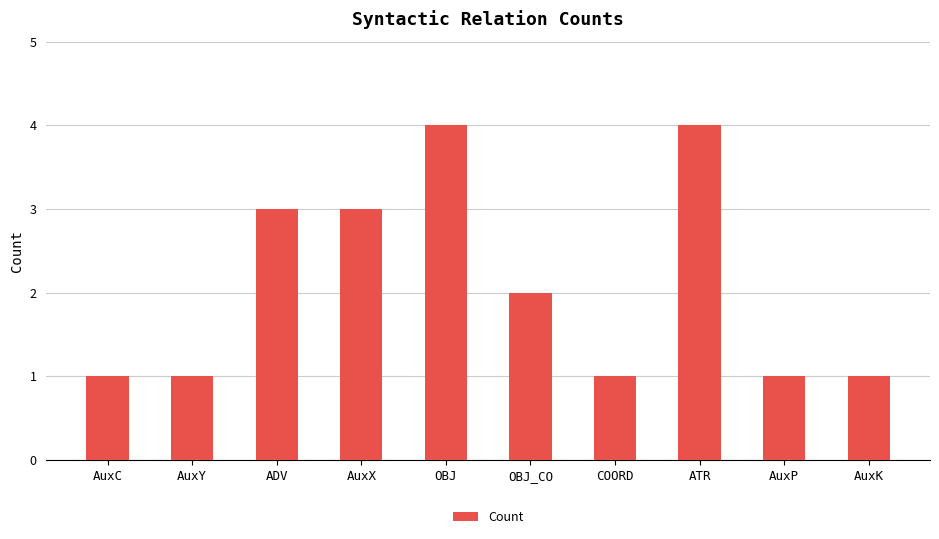

What is the ratio of the value at ATR to the value at ADV?

1.3